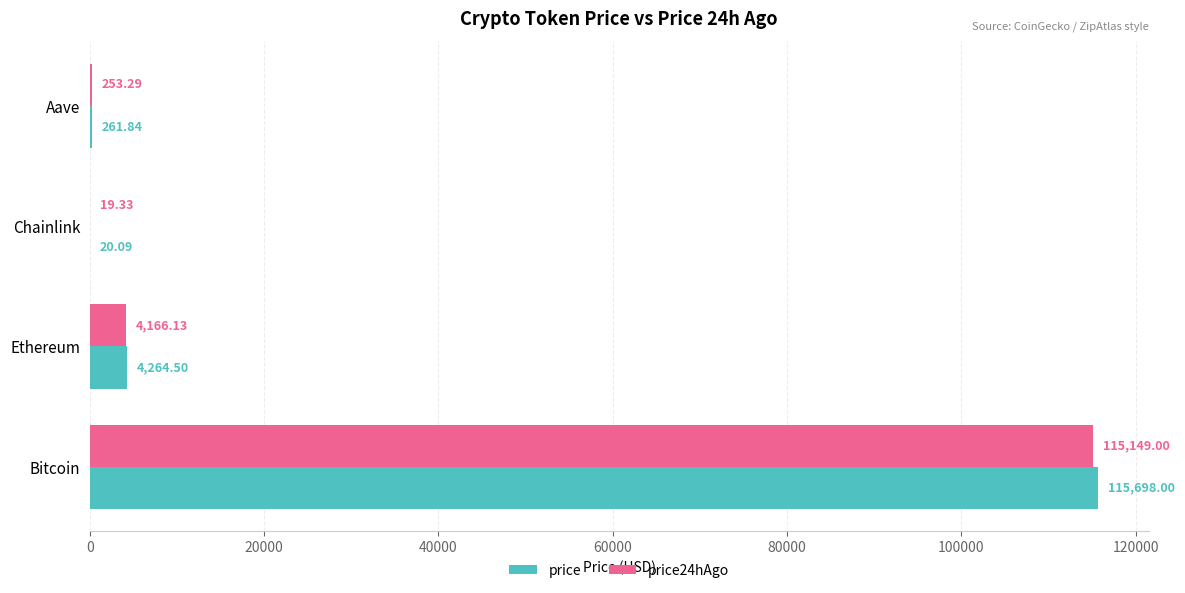

At which label is price24hAgo closest to 57584?

Ethereum